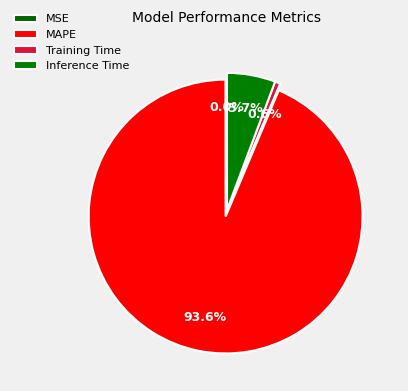

Does MAPE account for over 50% of the chart?

Yes